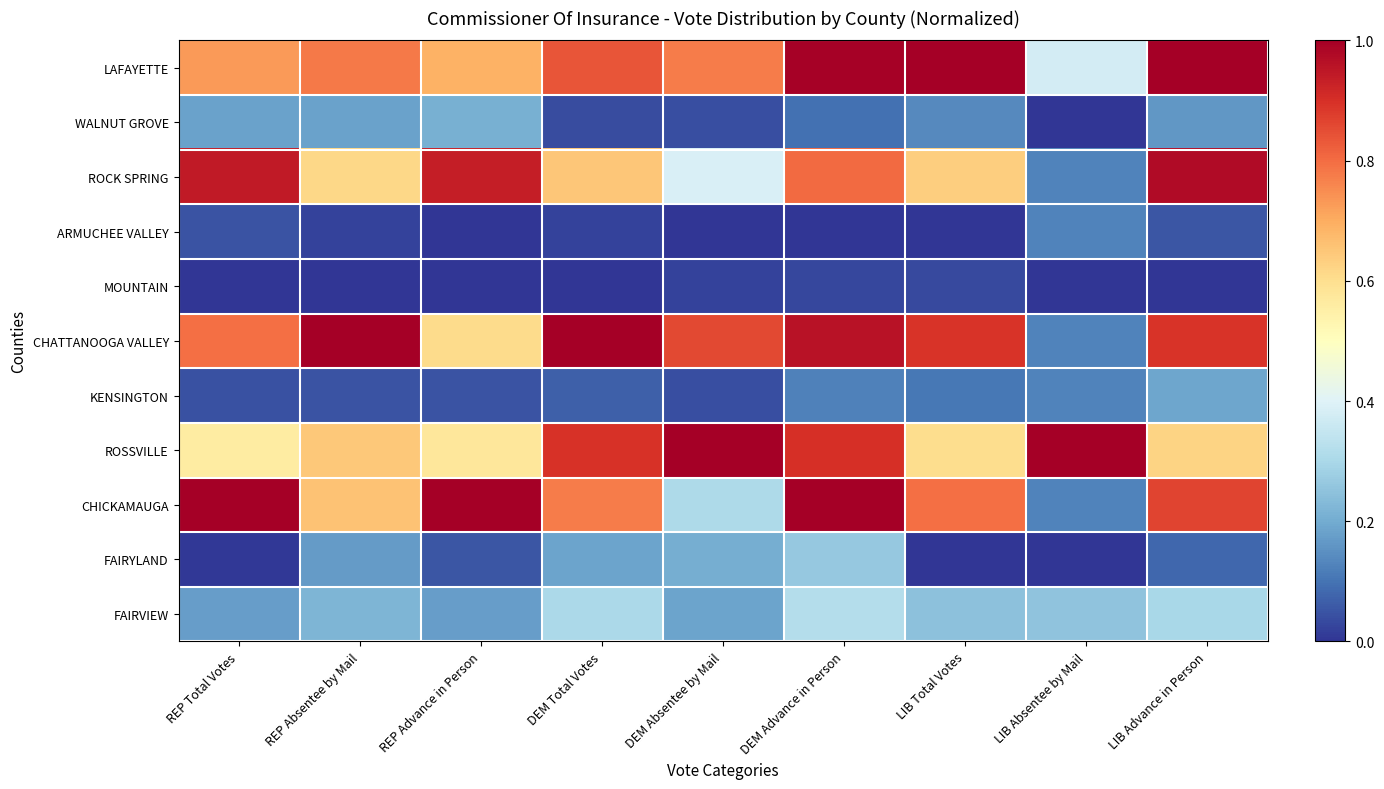

Count the number of categories in the chart.

9